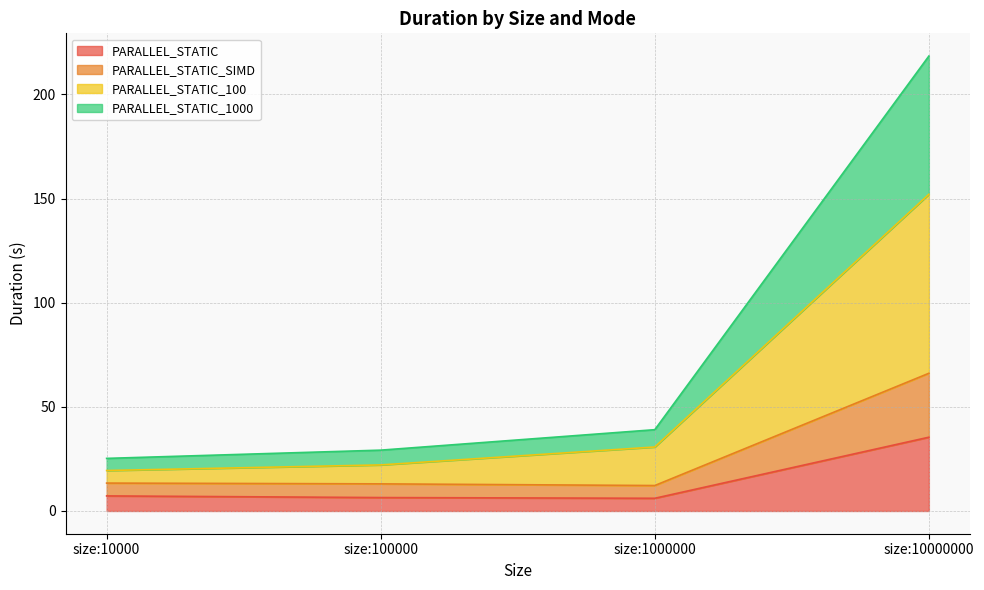

Which category has the highest value in the PARALLEL_STATIC series?

size:10000000